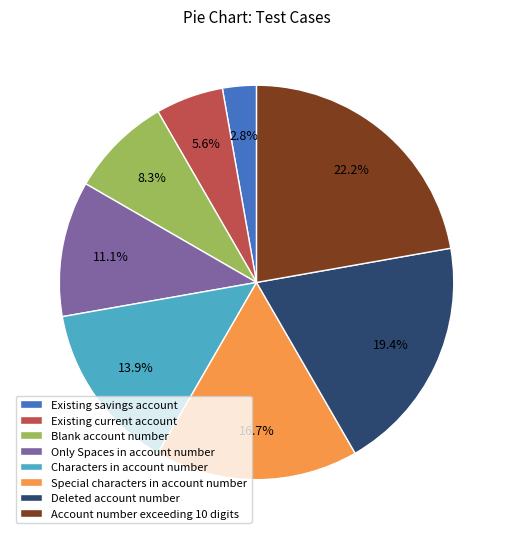

Is there a majority slice in this chart?

No